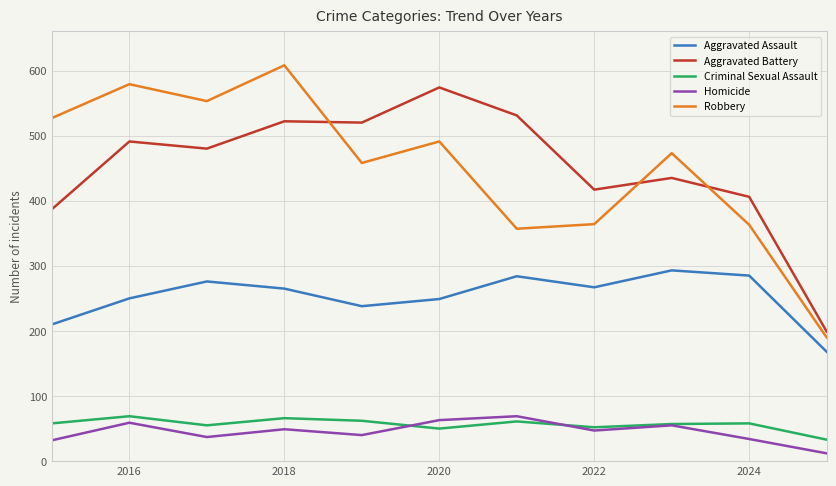

What is the maximum value for Robbery?

608